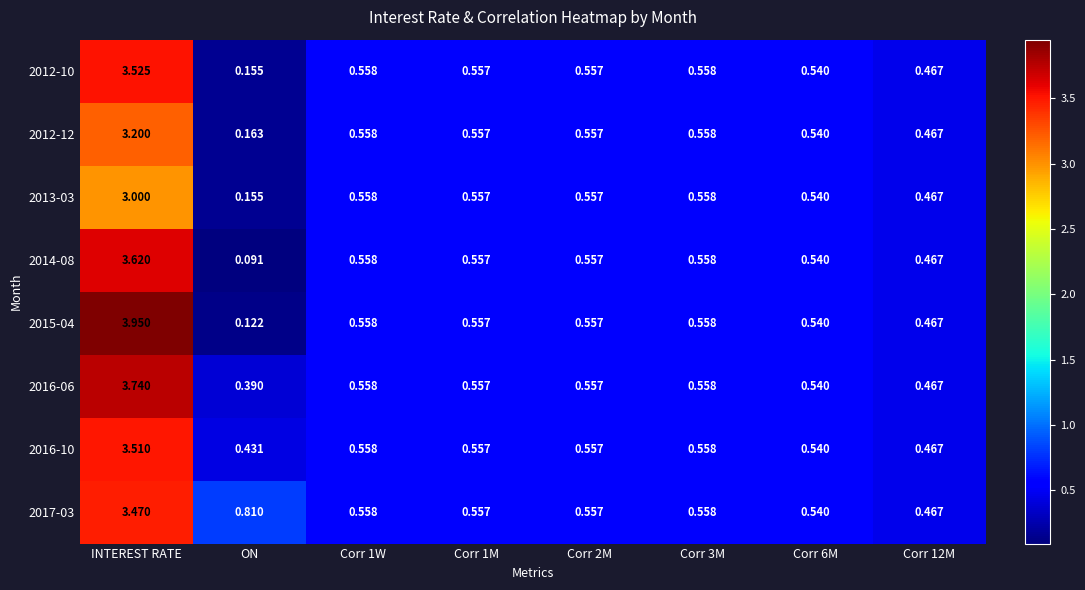

At which label is 2017-03 closest to 1?

ON